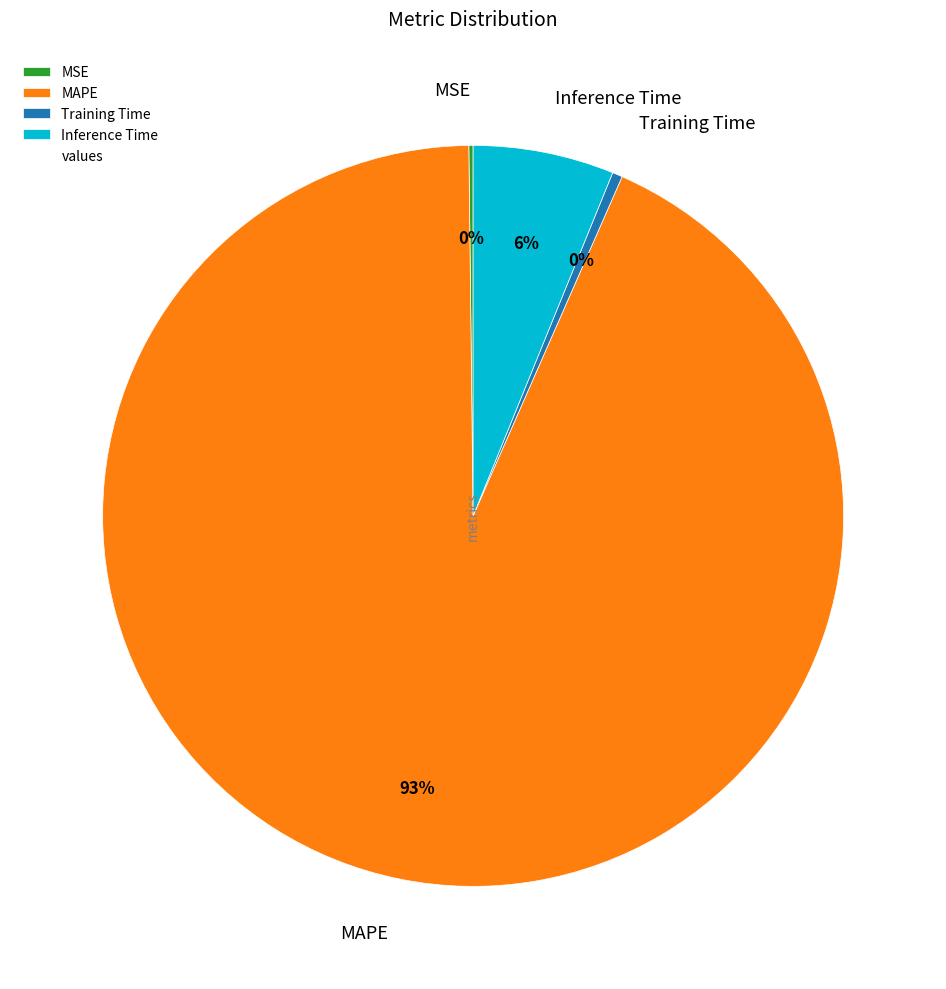

Combined, do Training Time and MAPE account for over 50%?

Yes